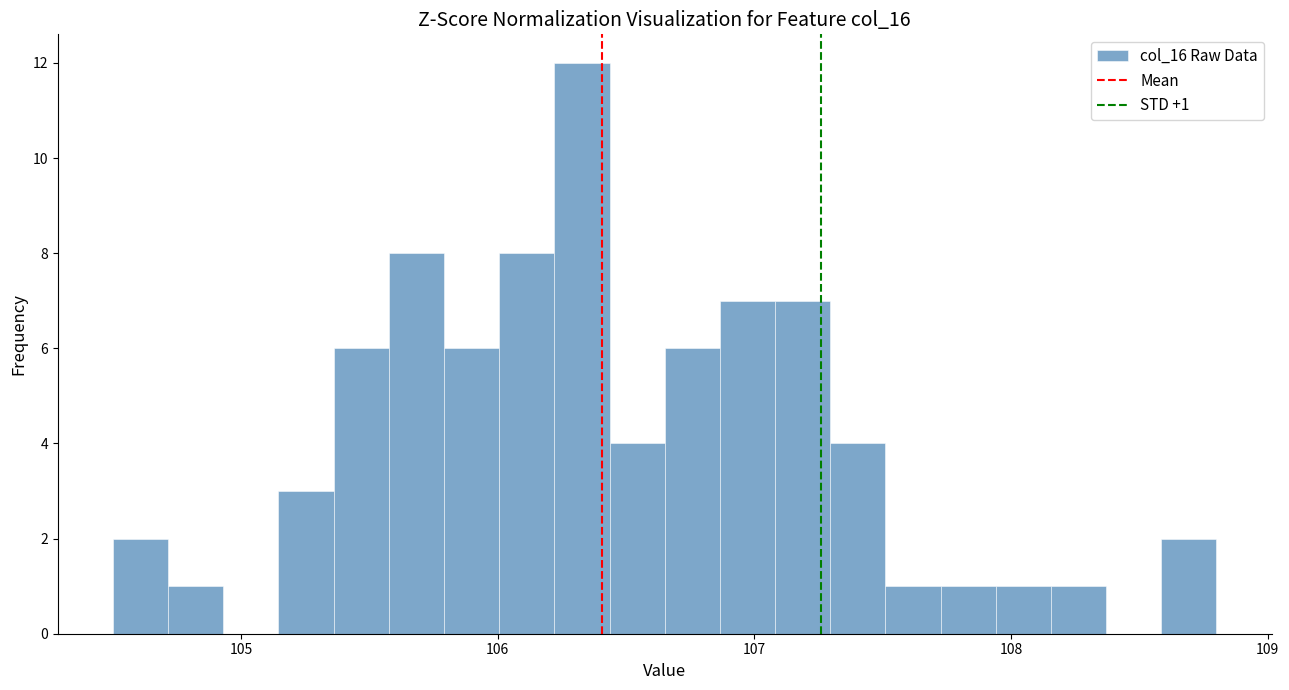

Read against the x-axis, roughly where is the centre of the tallest bar?

106.3